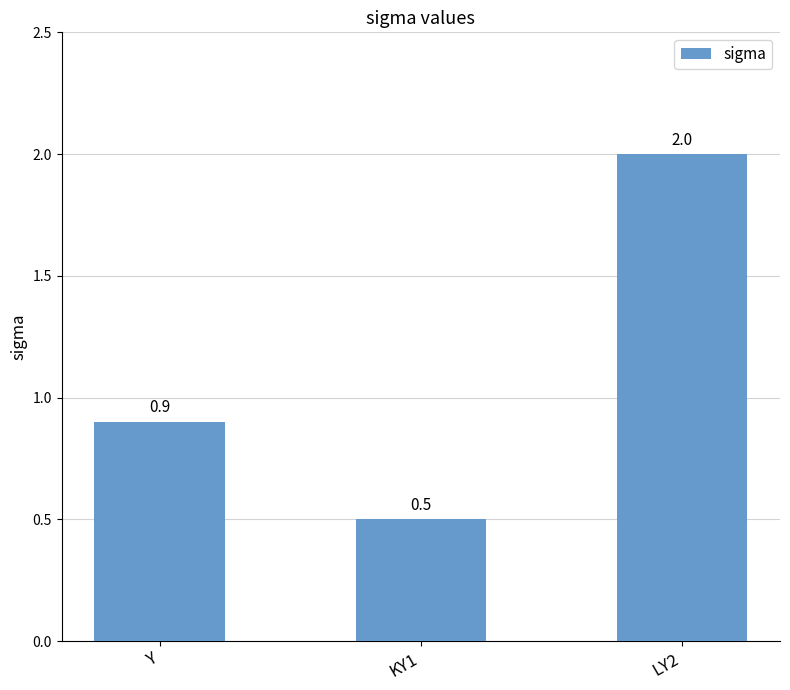

Which has a higher value, KY1 or LY2?

LY2